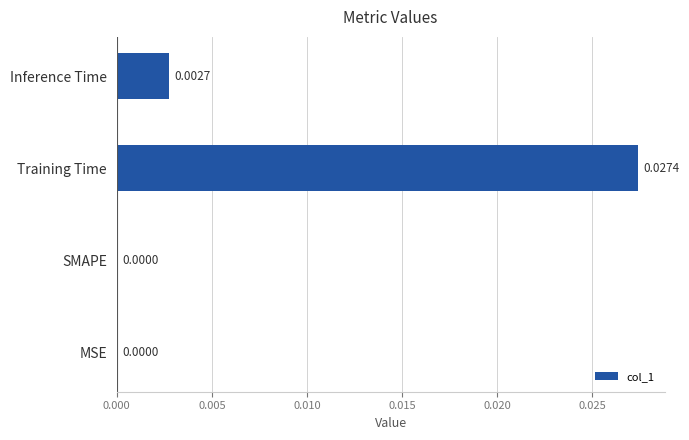

Which has a higher value, Inference Time or SMAPE?

Inference Time